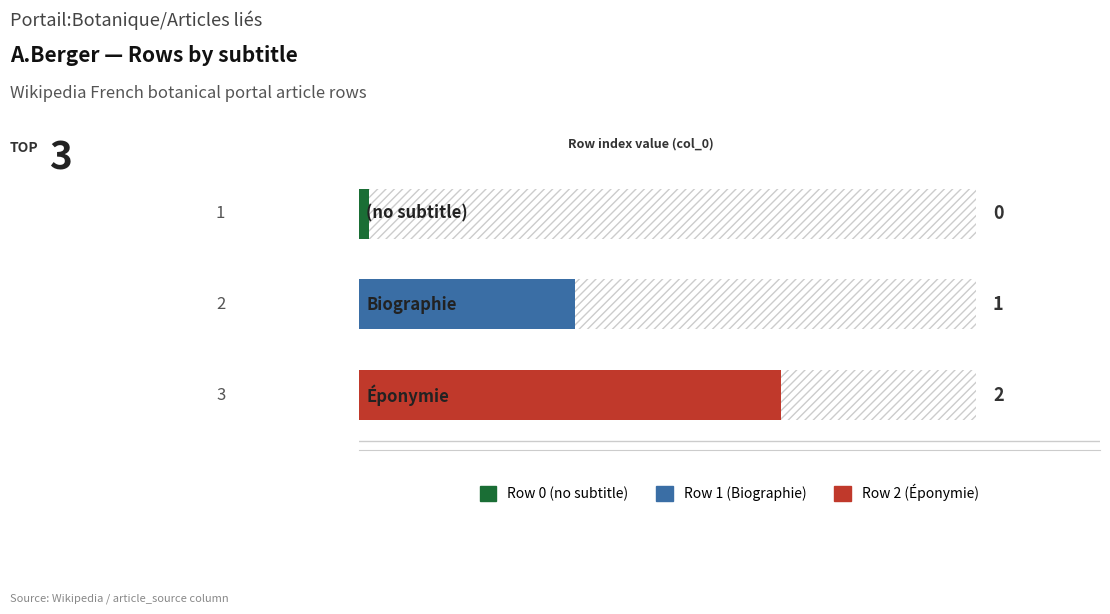

What is the difference between the maximum and minimum values?

2